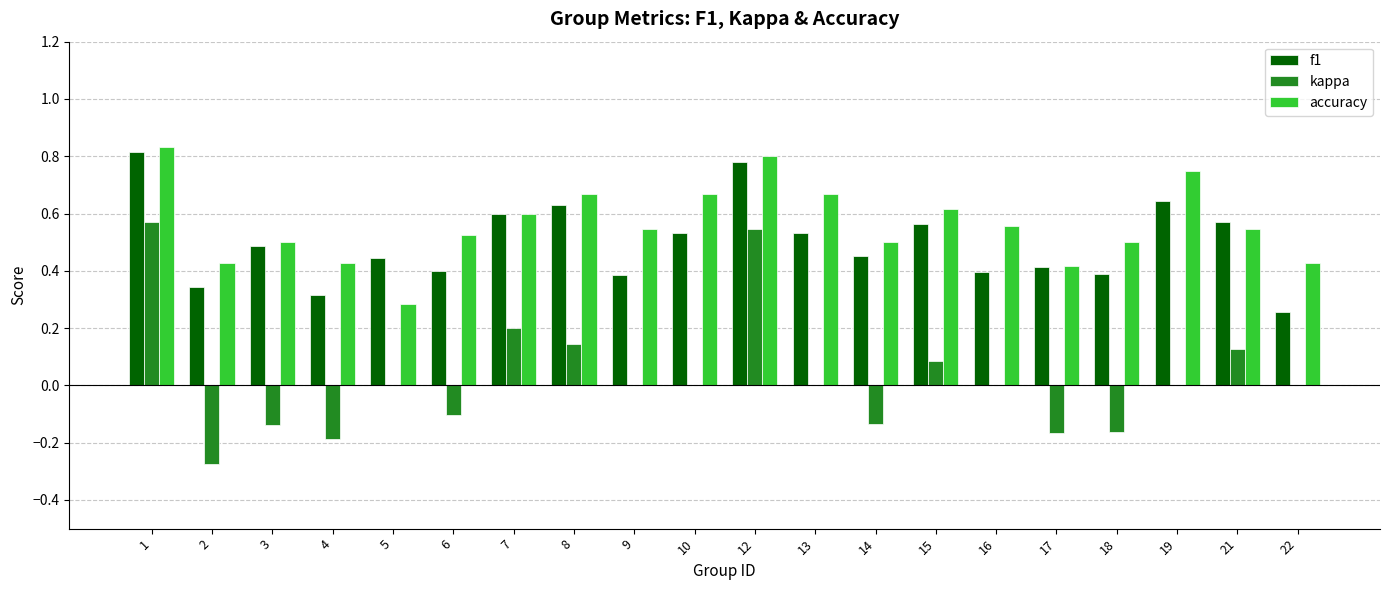

Which series changed the most between 5 and 21?

accuracy